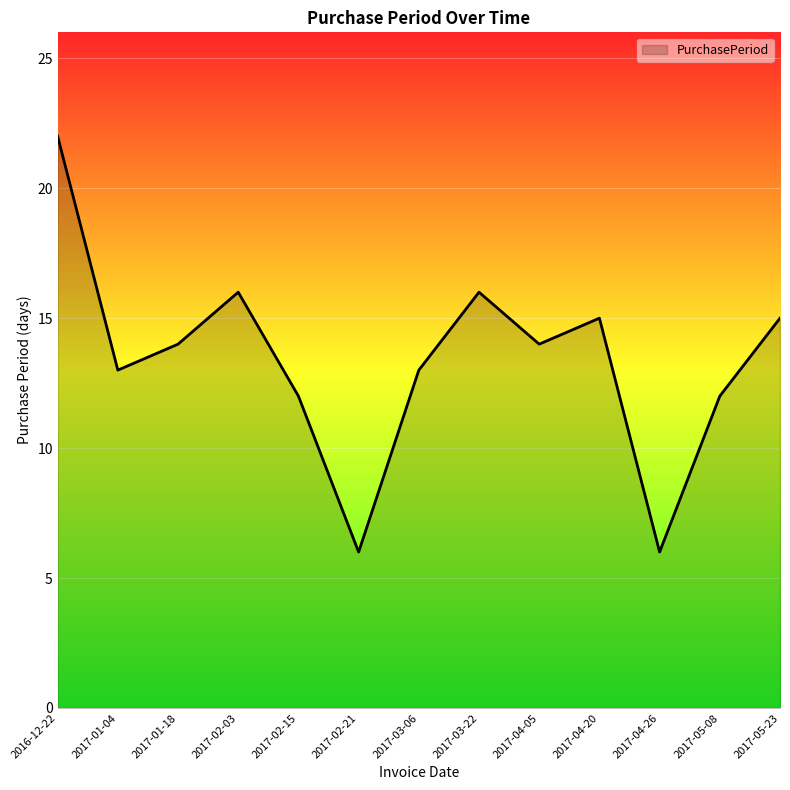

What is the maximum value shown in the chart?

22